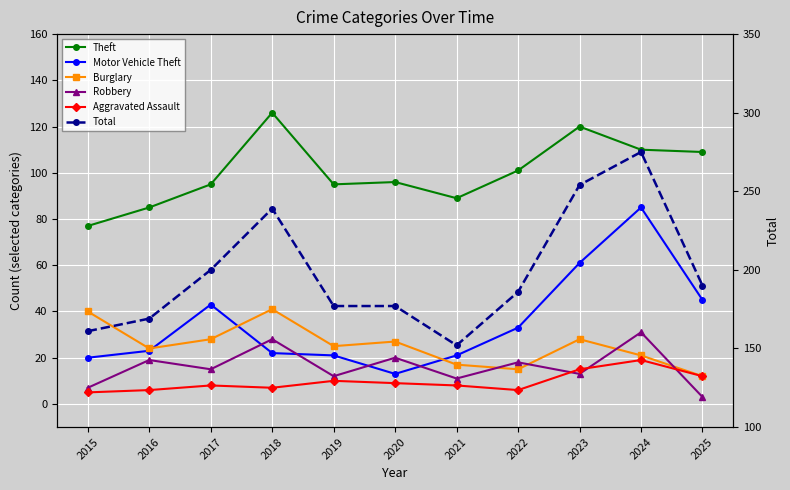

Which label corresponds to the smallest value in the chart?

2025